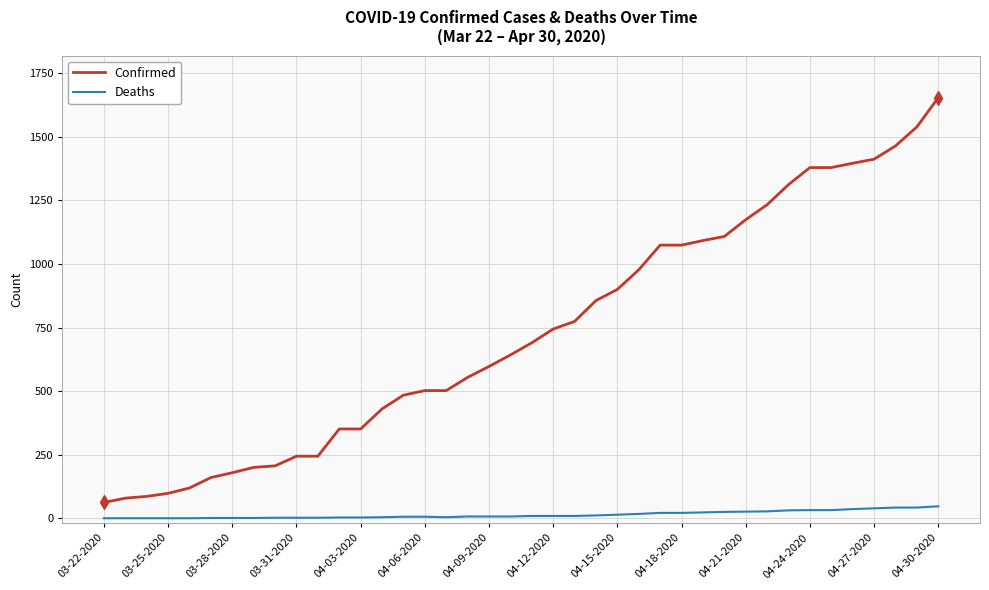

Which series has the largest range (max minus min)?

Confirmed